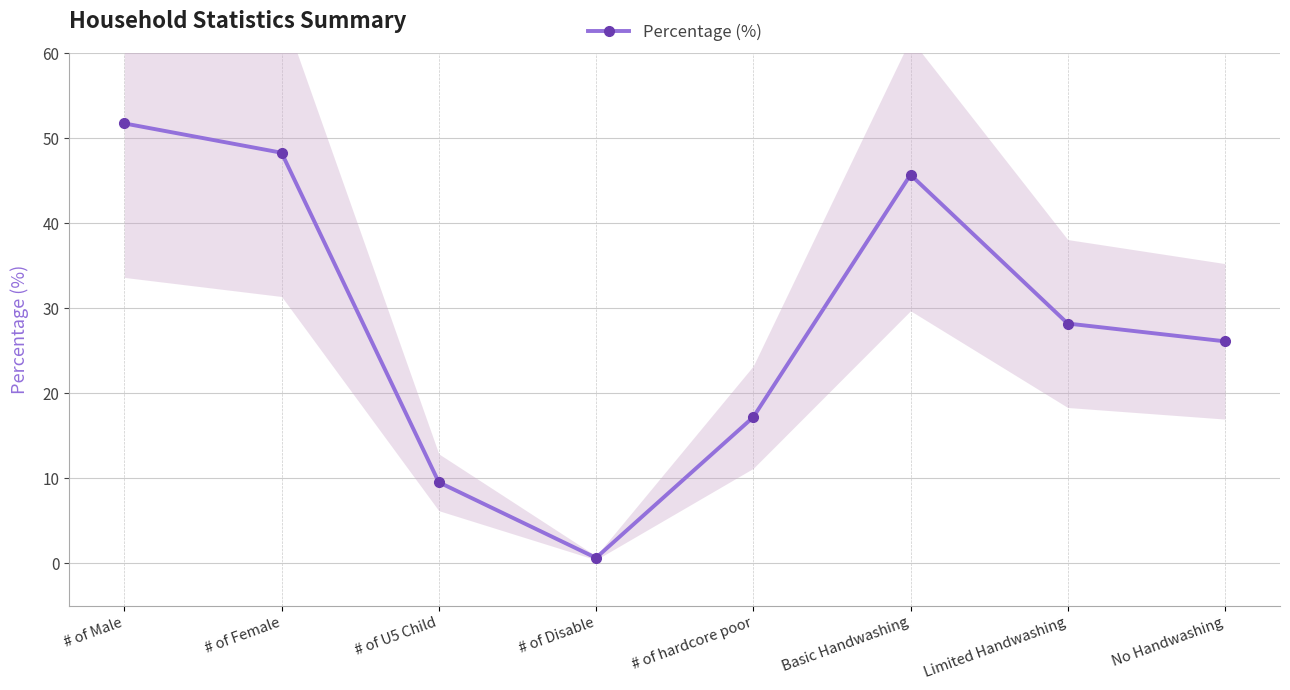

How many data points are less than 28?

4